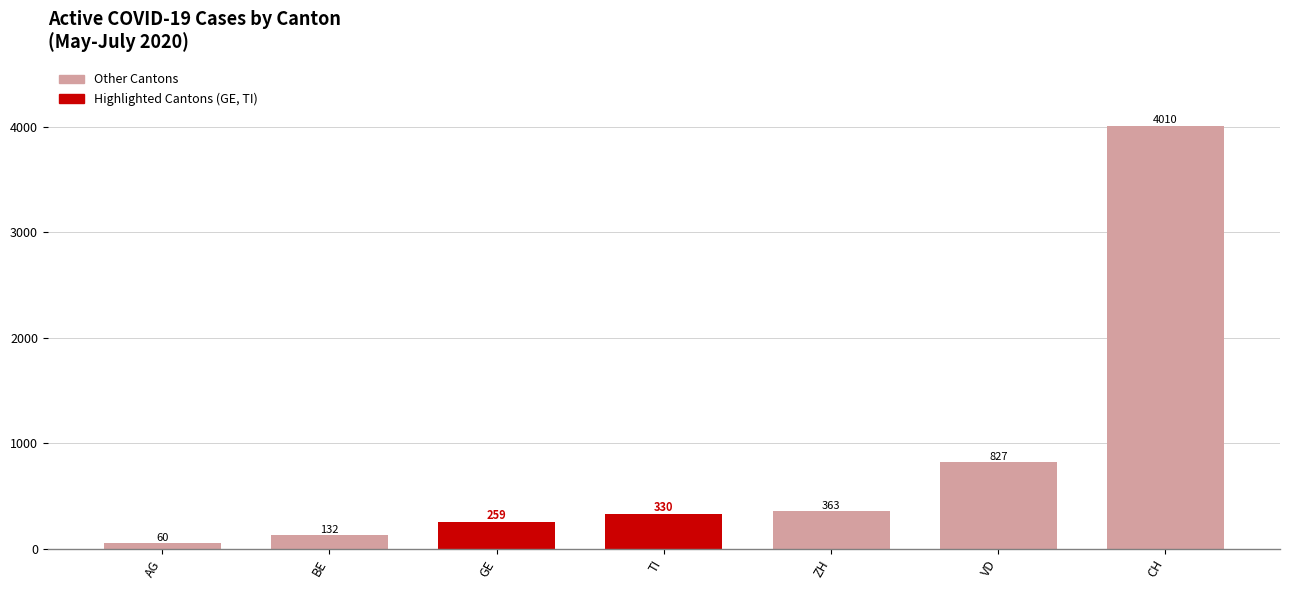

Reading left to right, list all the values displayed in this chart.

60	132	259	330	363	827	4010